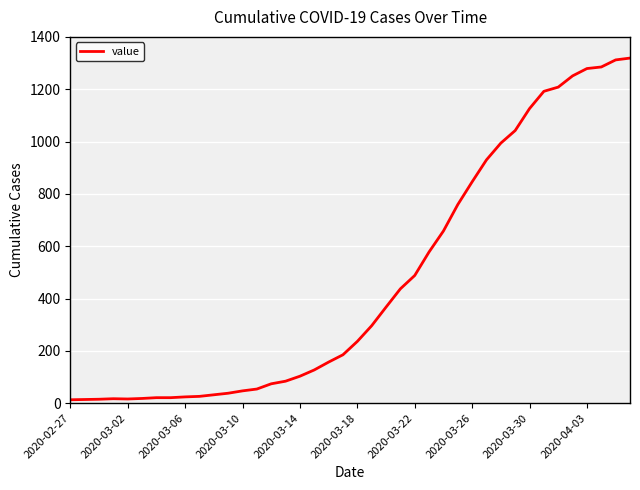

Does the chart have visible grid lines?

Yes